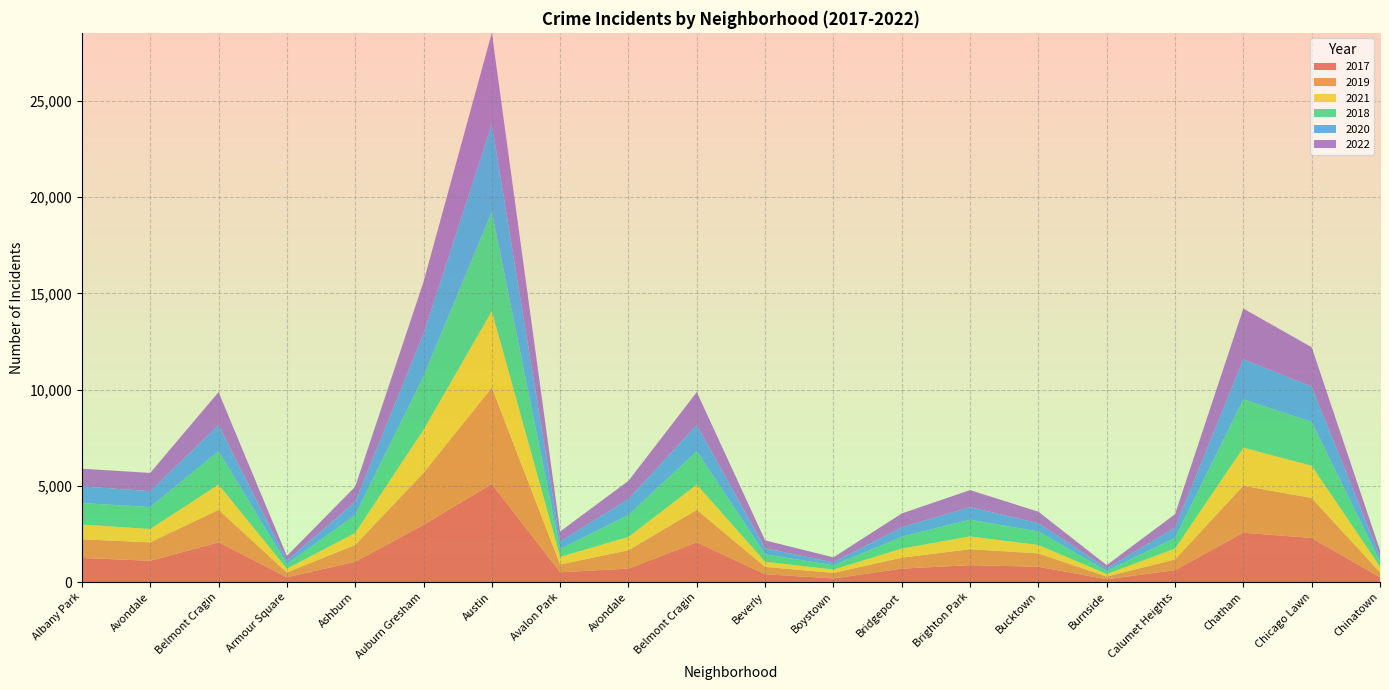

Reading left to right, transcribe all the data shown in this chart.

2017: Albany Park=1252	Avondale=1107	Belmont Cragin=2066	Armour Square=250	Ashburn=1053	Auburn Gresham=2973	Austin=5096	Avalon Park=508	Avondale=697	Belmont Cragin=2066	Beverly=404	Boystown=188	Bridgeport=697	Brighton Park=878	Bucktown=795	Burnside=145	Calumet Heights=620	Chatham=2566	Chicago Lawn=2288	Chinatown=253
2019: Albany Park=968	Avondale=957	Belmont Cragin=1687	Armour Square=249	Ashburn=872	Auburn Gresham=2700	Austin=5008	Avalon Park=405	Avondale=957	Belmont Cragin=1687	Beverly=385	Boystown=287	Bridgeport=568	Brighton Park=828	Bucktown=694	Burnside=142	Calumet Heights=561	Chatham=2441	Chicago Lawn=2078	Chinatown=253
2021: Albany Park=767	Avondale=692	Belmont Cragin=1312	Armour Square=193	Ashburn=629	Auburn Gresham=2237	Austin=3970	Avalon Park=395	Avondale=692	Belmont Cragin=1312	Beverly=264	Boystown=173	Bridgeport=474	Brighton Park=664	Bucktown=435	Burnside=130	Calumet Heights=559	Chatham=1974	Chicago Lawn=1675	Chinatown=293
2018: Albany Park=1117	Avondale=1142	Belmont Cragin=1736	Armour Square=248	Ashburn=924	Auburn Gresham=2787	Austin=5163	Avalon Park=401	Avondale=1142	Belmont Cragin=1736	Beverly=386	Boystown=224	Bridgeport=616	Brighton Park=869	Bucktown=704	Burnside=160	Calumet Heights=554	Chatham=2513	Chicago Lawn=2281	Chinatown=273
2020: Albany Park=868	Avondale=824	Belmont Cragin=1356	Armour Square=169	Ashburn=684	Auburn Gresham=2211	Austin=4556	Avalon Park=399	Avondale=824	Belmont Cragin=1356	Beverly=314	Boystown=153	Bridgeport=491	Brighton Park=652	Bucktown=431	Burnside=126	Calumet Heights=538	Chatham=2080	Chicago Lawn=1833	Chinatown=238
2022: Albany Park=917	Avondale=948	Belmont Cragin=1712	Armour Square=247	Ashburn=793	Auburn Gresham=2685	Austin=4743	Avalon Park=519	Avondale=948	Belmont Cragin=1712	Beverly=412	Boystown=258	Bridgeport=718	Brighton Park=886	Bucktown=595	Burnside=175	Calumet Heights=695	Chatham=2636	Chicago Lawn=2045	Chinatown=337